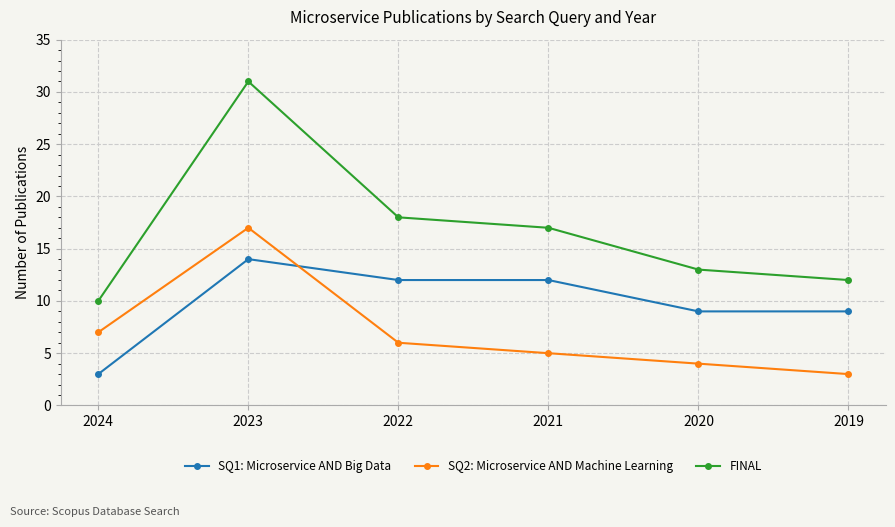

True or false: SQ1: Microservice AND Big Data and FINAL intersect in this chart.

False